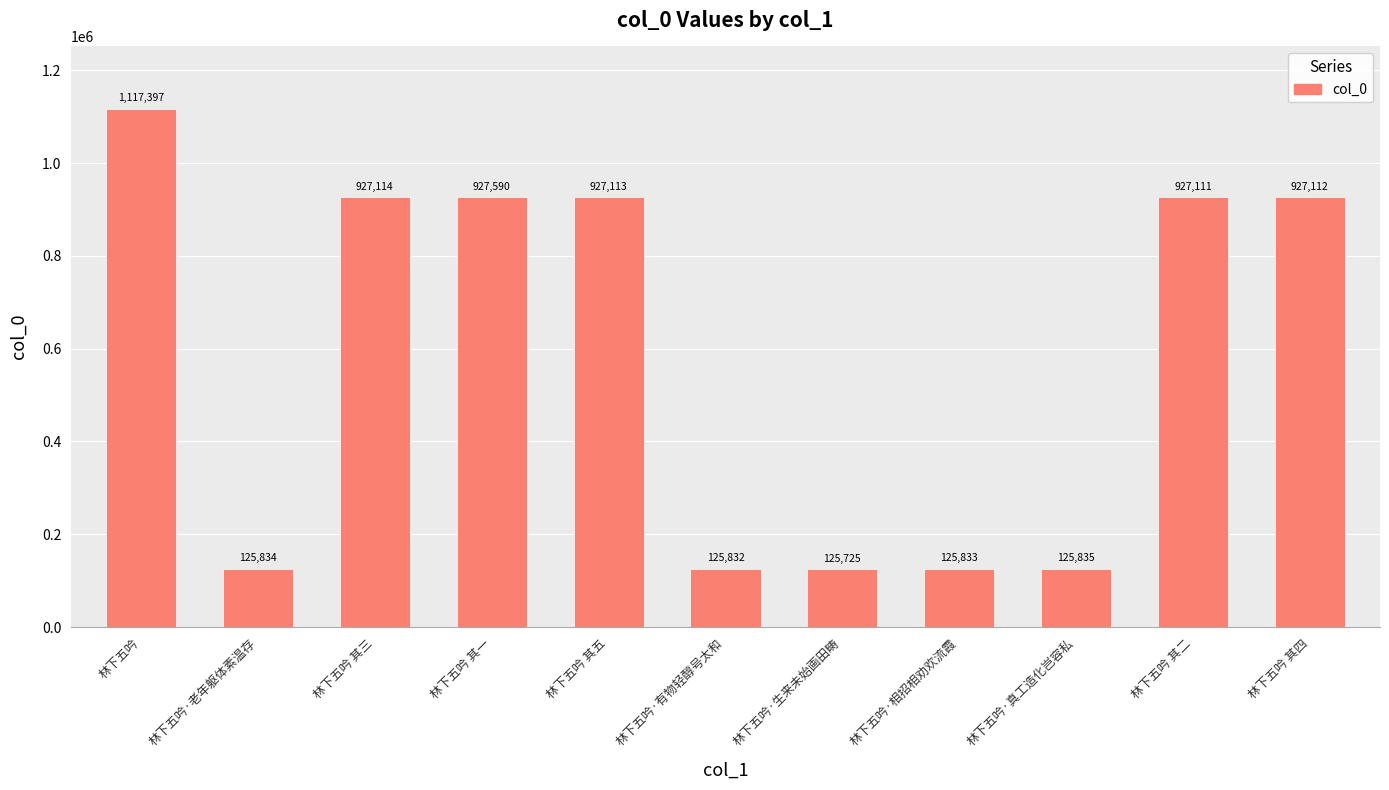

Which has a higher value, 林下五吟 其三 or 林下五吟·生来未始画田畴?

林下五吟 其三